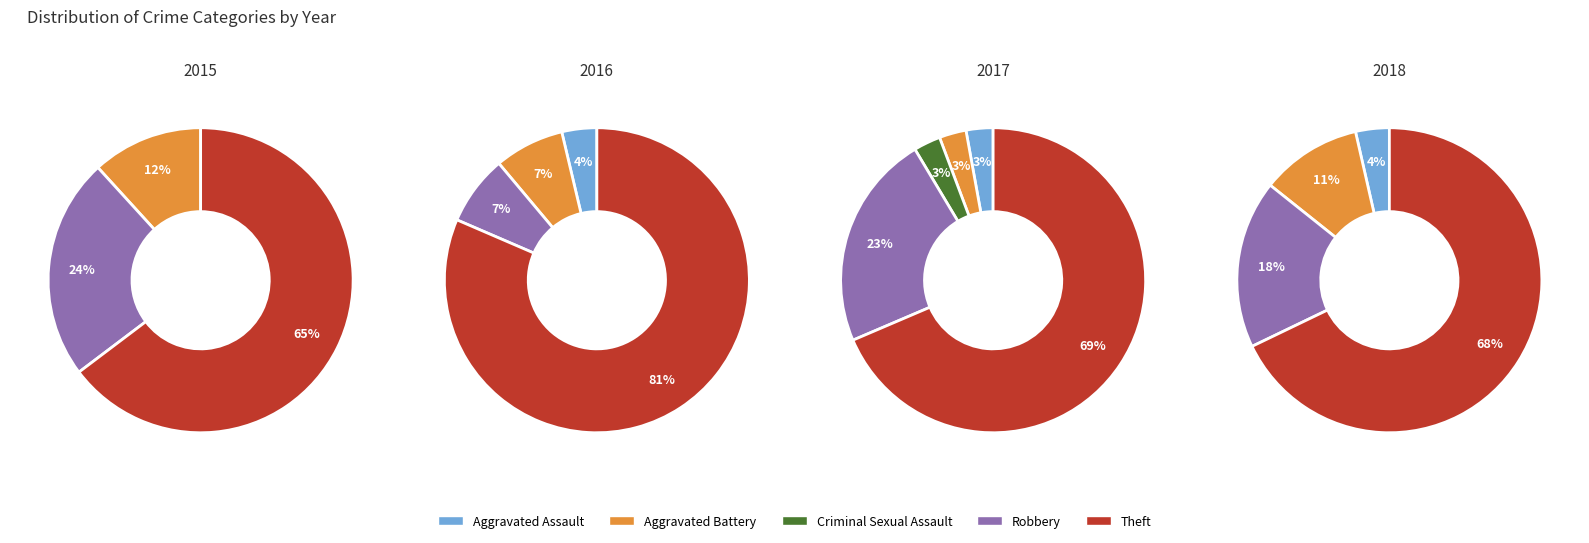

What percentage do Robbery and Aggravated Battery together represent?

25.7%